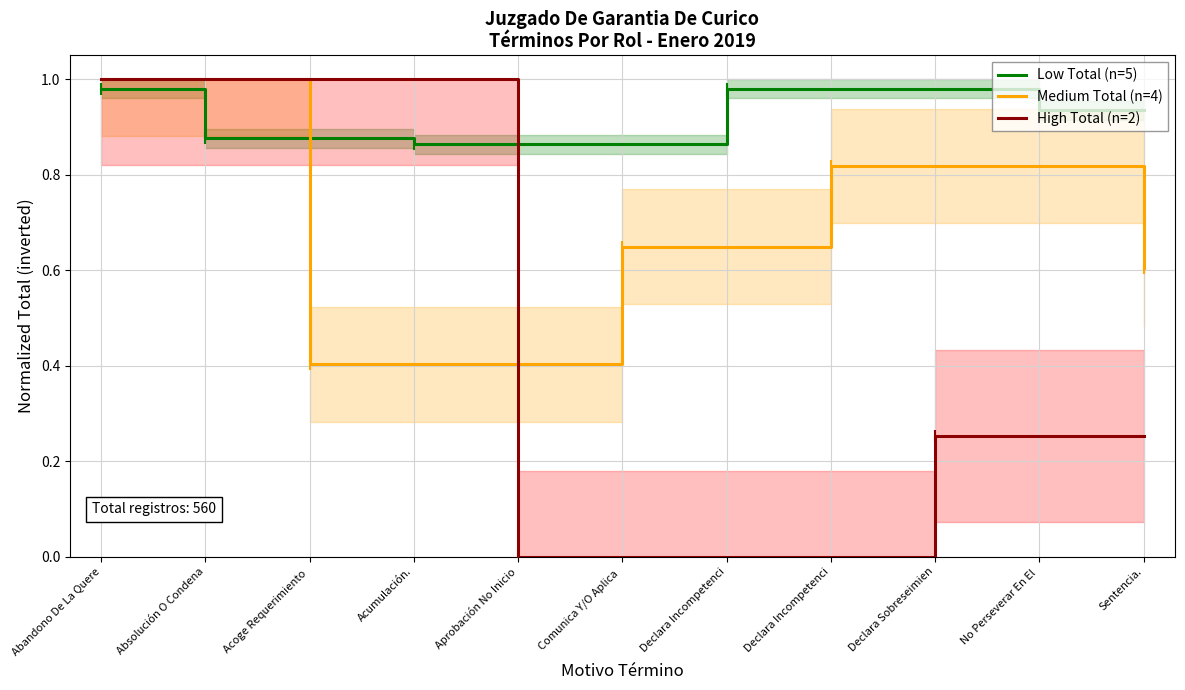

Rank the series at Abandono De La Quere from highest to lowest value.

Medium Total (n=4), High Total (n=2), Low Total (n=5)